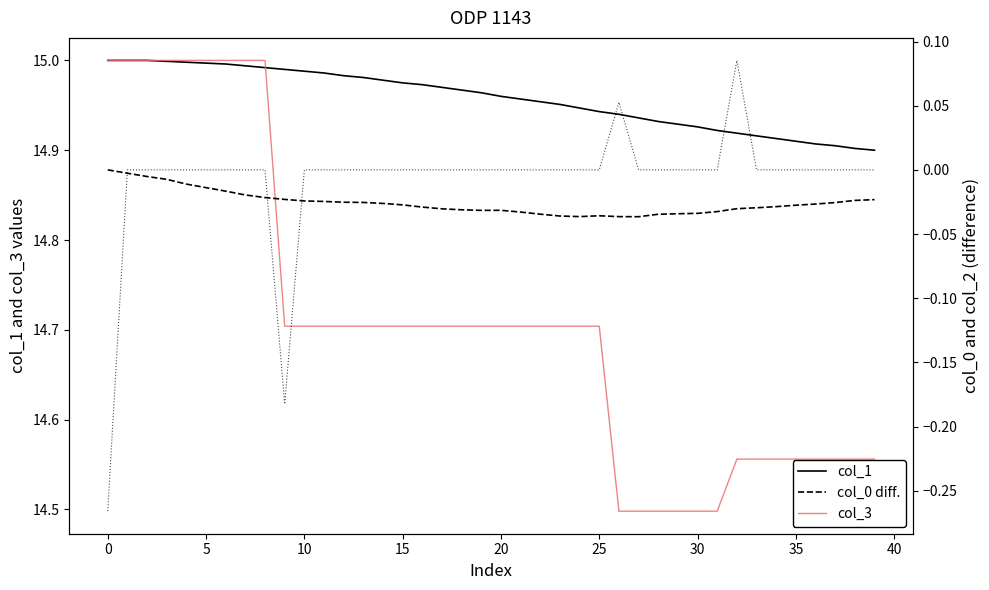

True or false: col_0 (dashed) has more than 2 points higher than both neighbors.

False